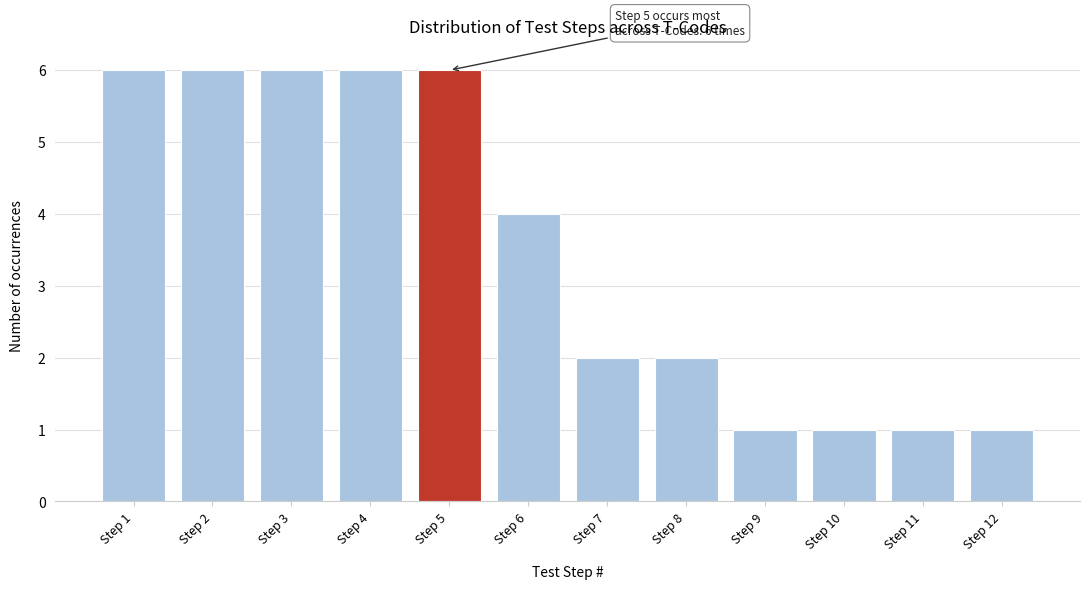

Reading right to left, extract all data points from this chart.

Step 12=1	Step 11=1	Step 10=1	Step 9=1	Step 8=2	Step 7=2	Step 6=4	Step 5=6	Step 4=6	Step 3=6	Step 2=6	Step 1=6